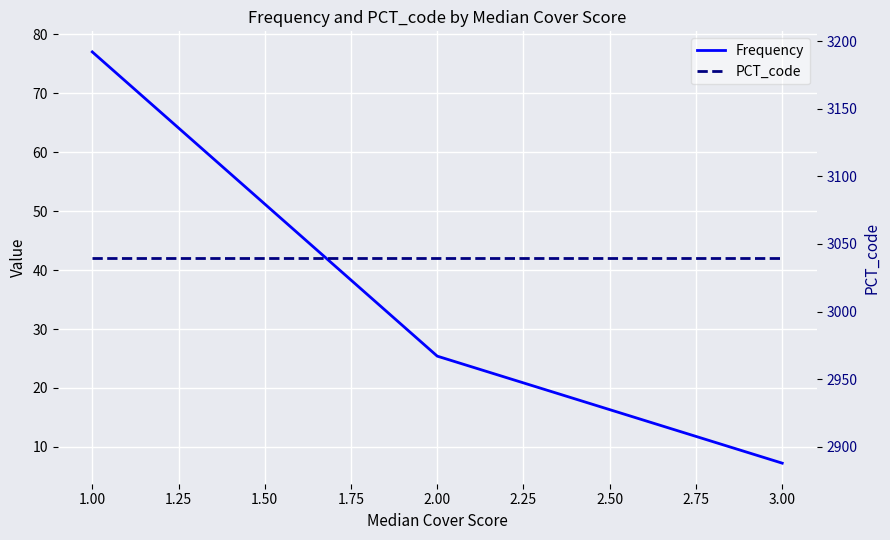

Which series has the largest total across all categories?

PCT_code